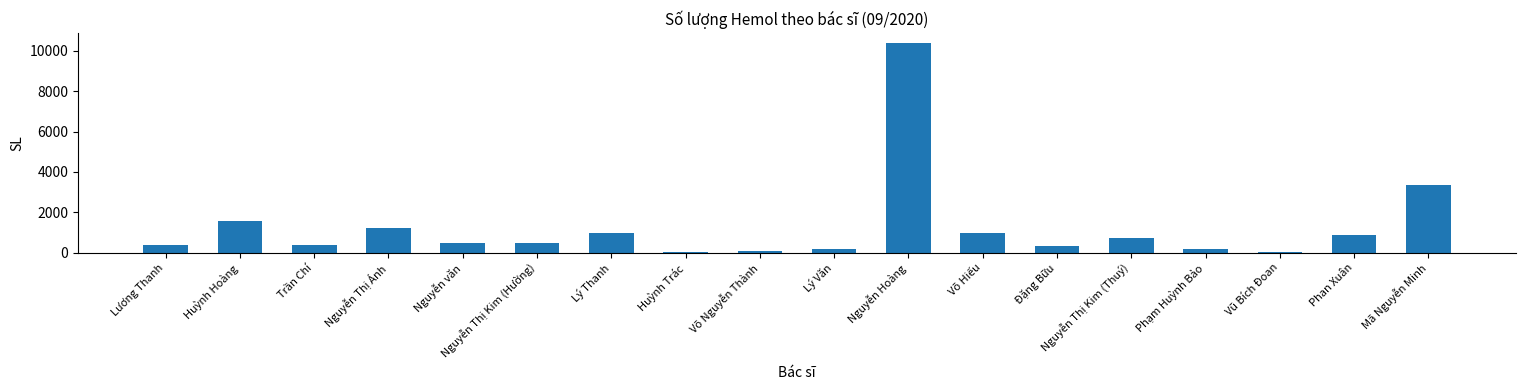

What is the change in value from Lý Thanh to Lý Văn?

-830